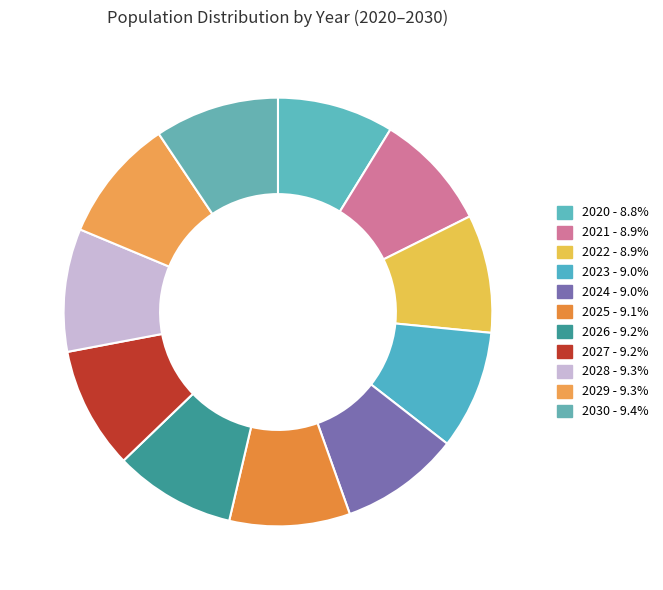

Which category has the smallest portion of the pie?

2020